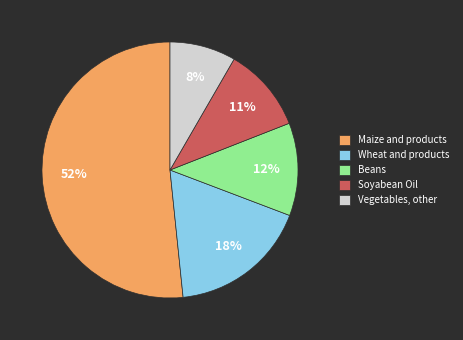

To the nearest percent, what portion does Beans represent?

12%